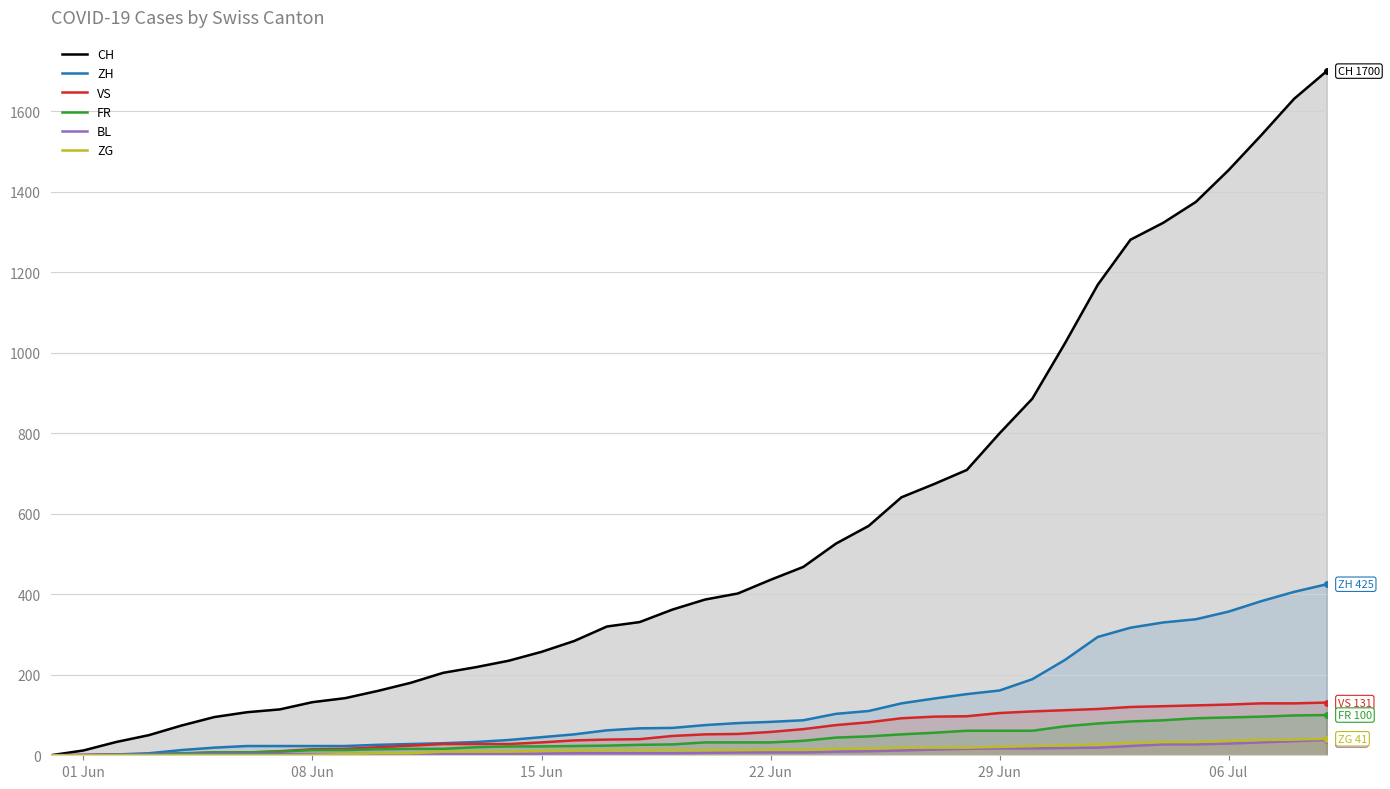

Is it true that ZG equals 11 at 15 Jun?

True